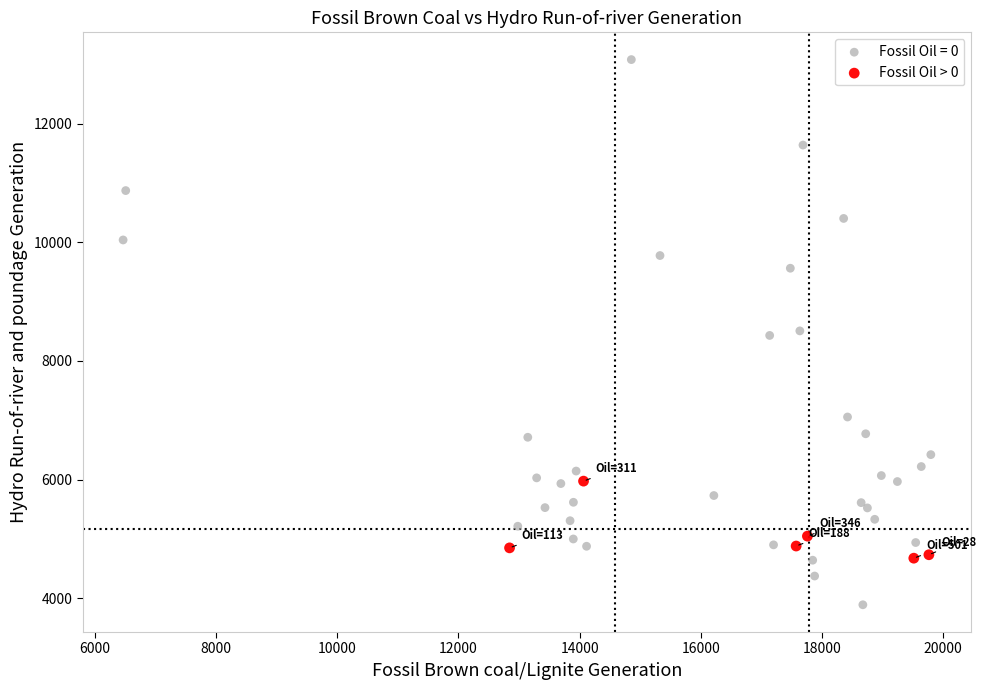

Which series has the largest Y range (max minus min)?

Fossil Oil = 0